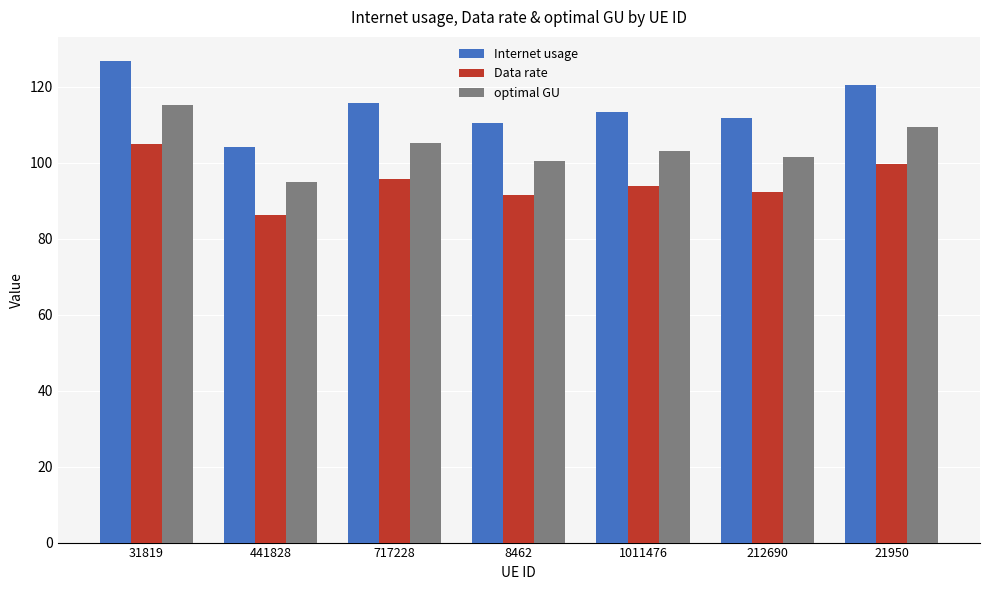

At which category is the sum across all series the highest?

31819